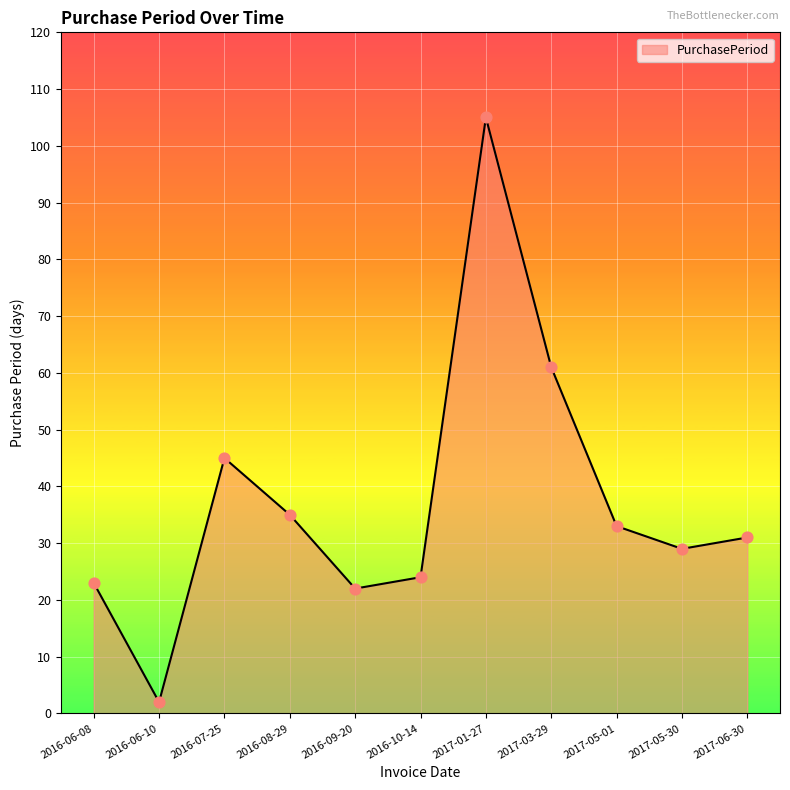

What is the ratio of the value at 2017-03-29 to the value at 2016-09-20?

2.8